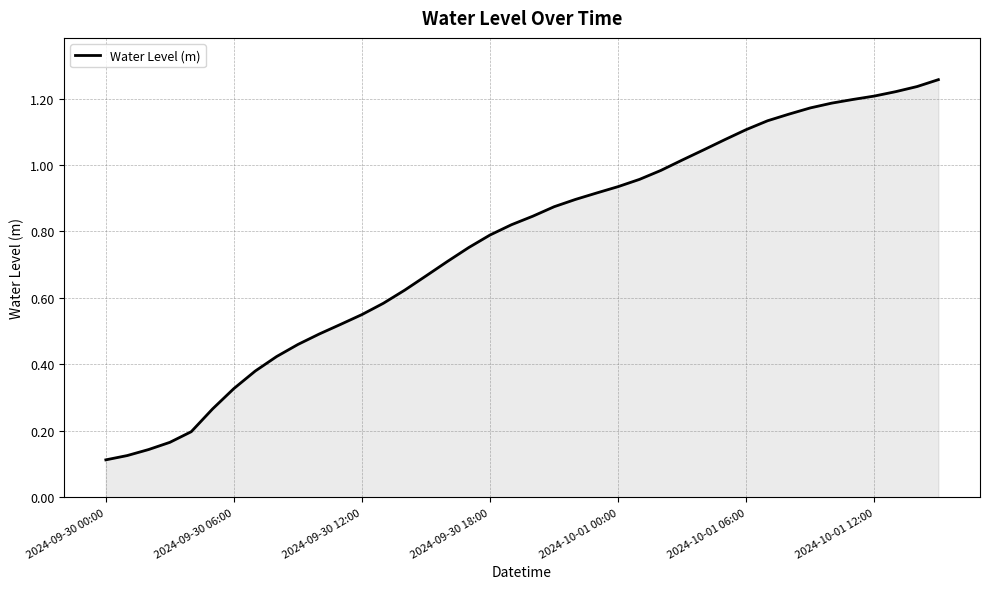

Does the chart display data point markers on the line(s)?

No